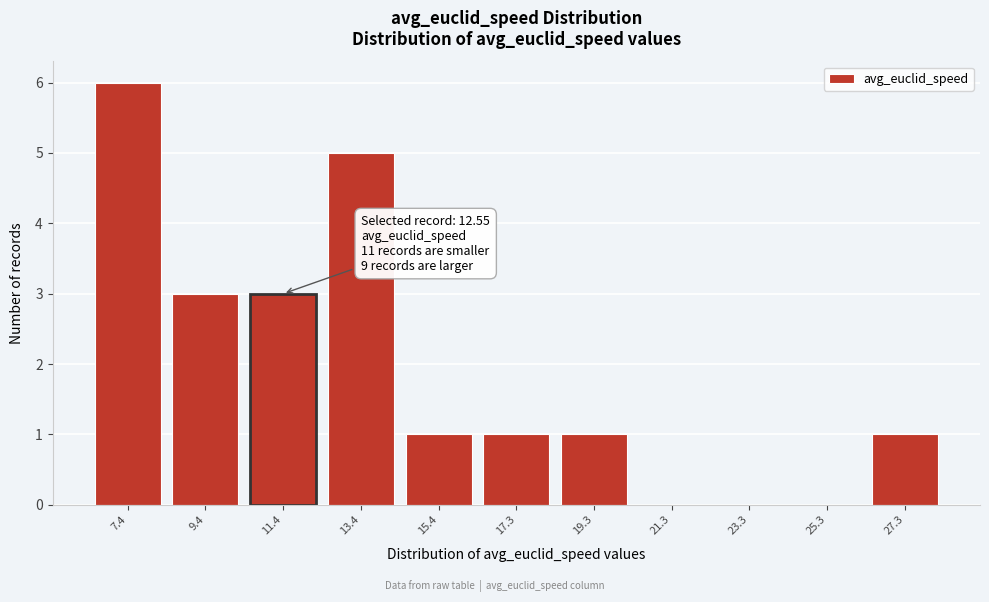

Reading left to right, transcribe all the data shown in this chart.

7.4=6	9.4=3	11.4=3	13.4=5	15.4=1	17.3=1	19.3=1	21.3=0	23.3=0	25.3=0	27.3=1